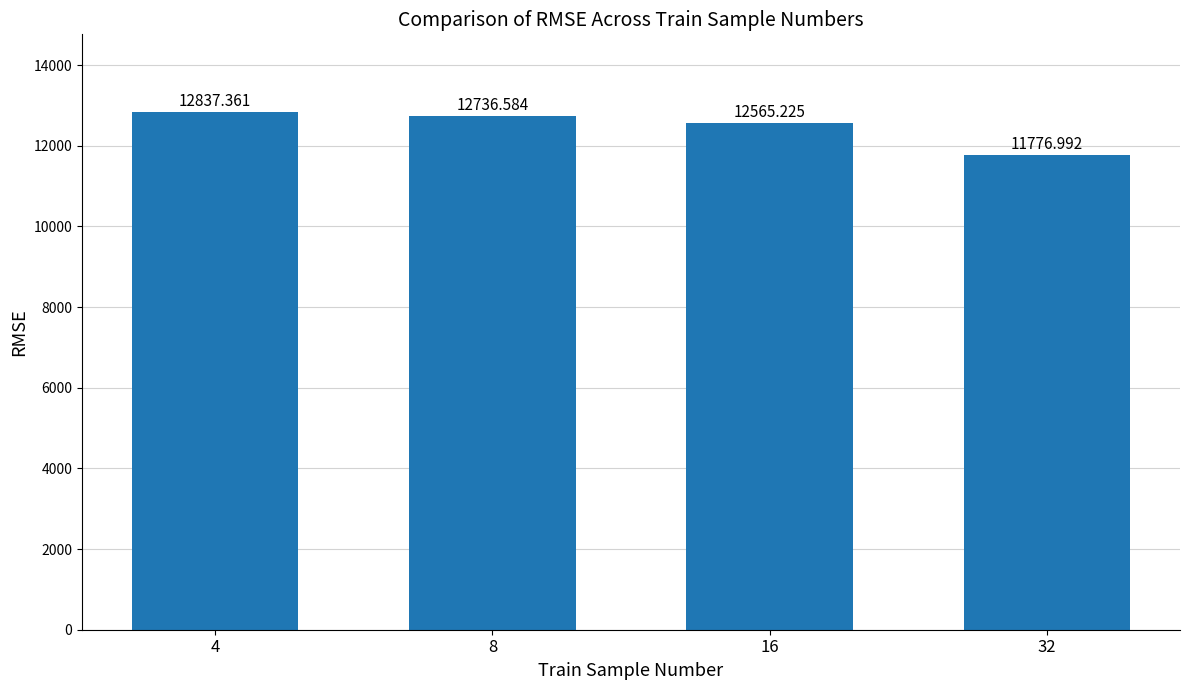

List the labels in order of value, smallest first.

32, 16, 8, 4